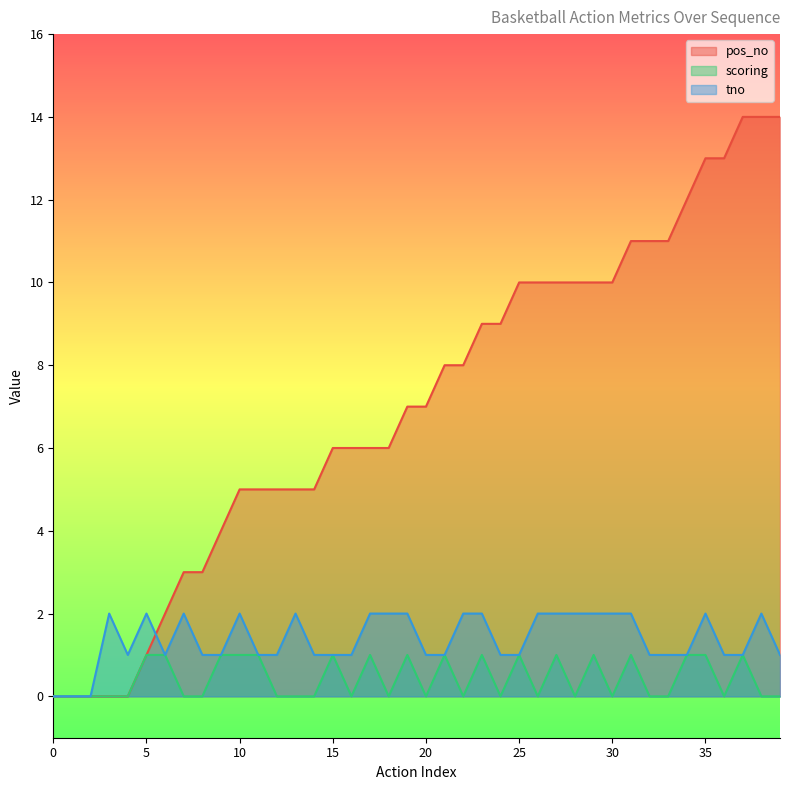

True or false: tno and scoring cross at least once.

False